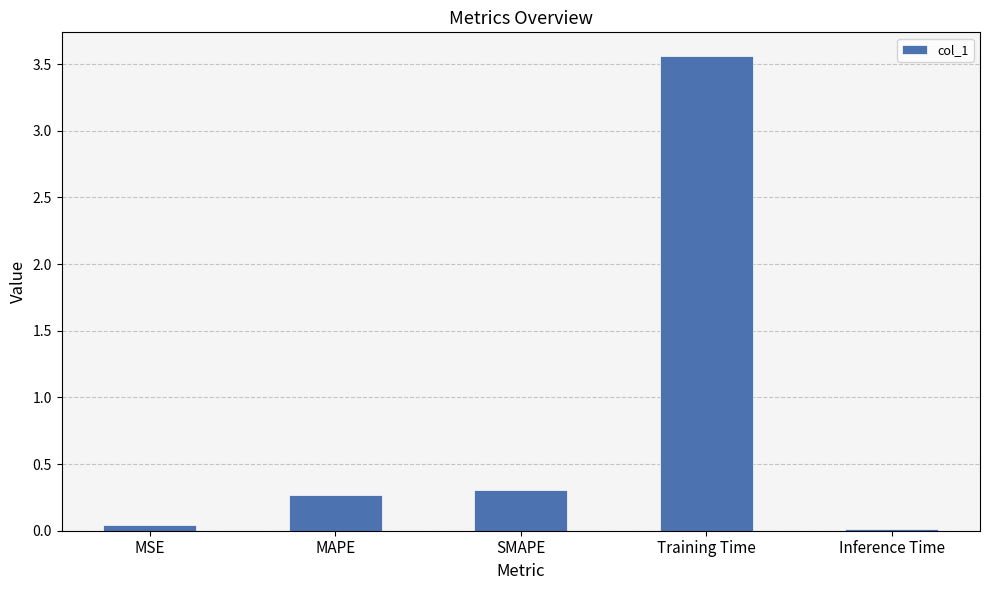

What is the label of the 5th bar from the right?

MSE